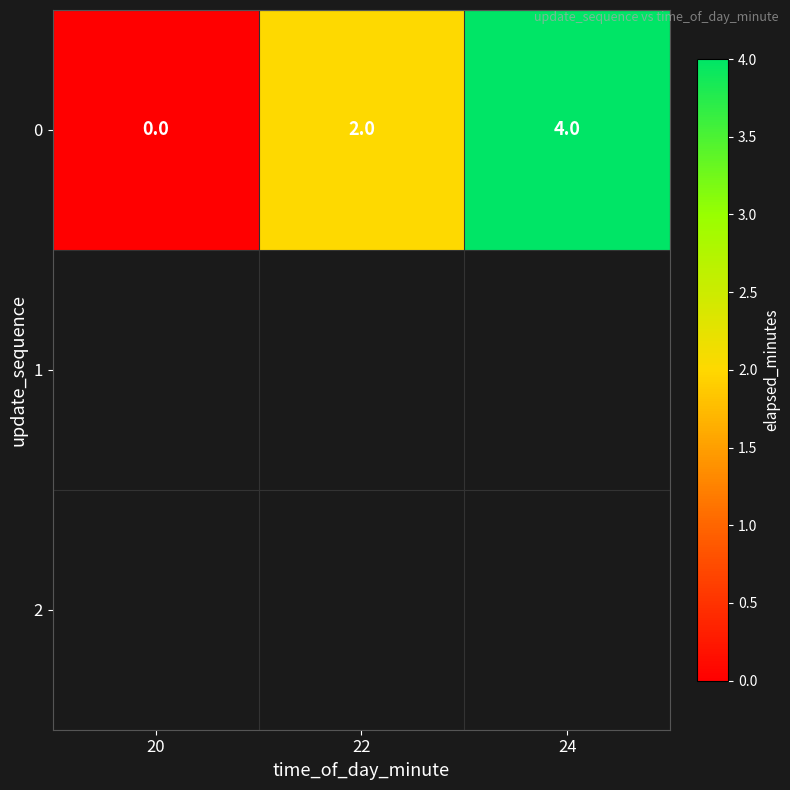

At which label does the data first exceed 2?

24